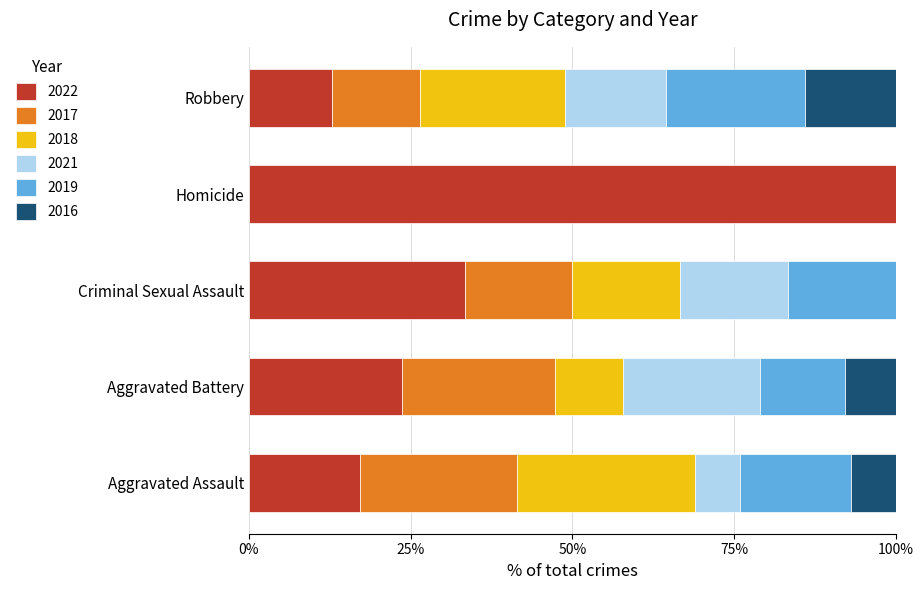

What is the total value across all series at Criminal Sexual Assault?

100.0